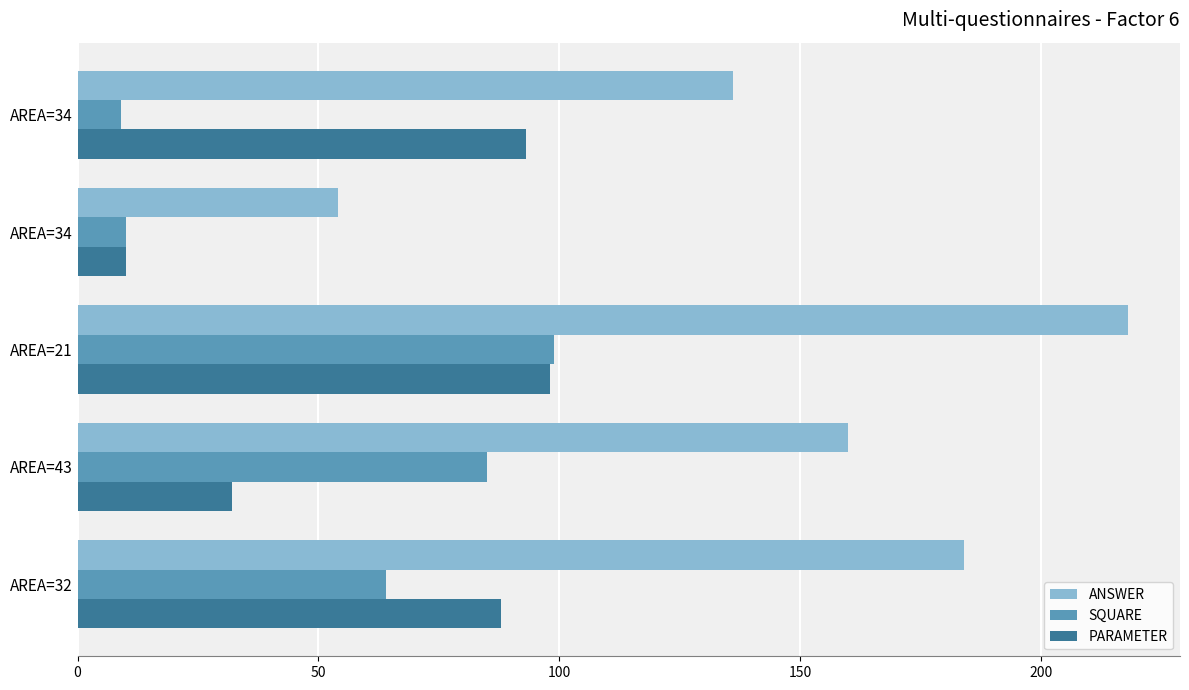

How many data points does each series have?

5